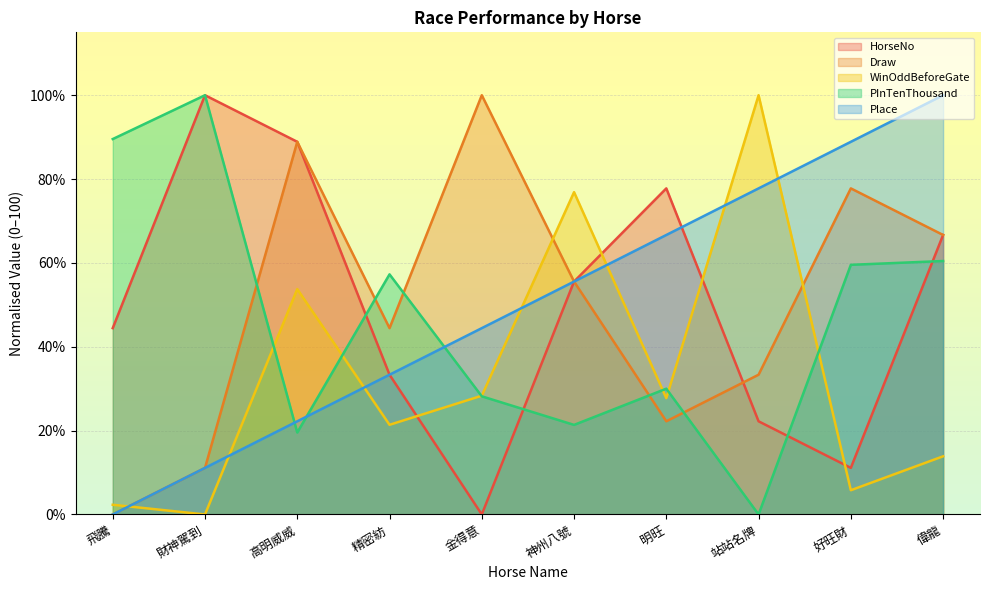

How many categories are shown in the chart?

10